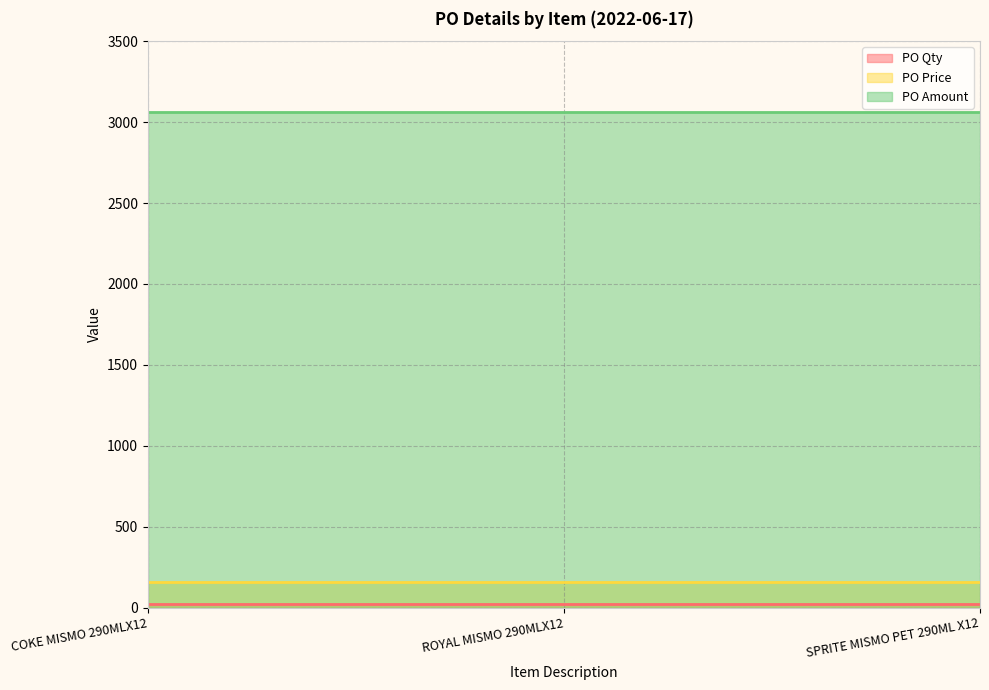

What is the maximum value shown in the chart?

3060